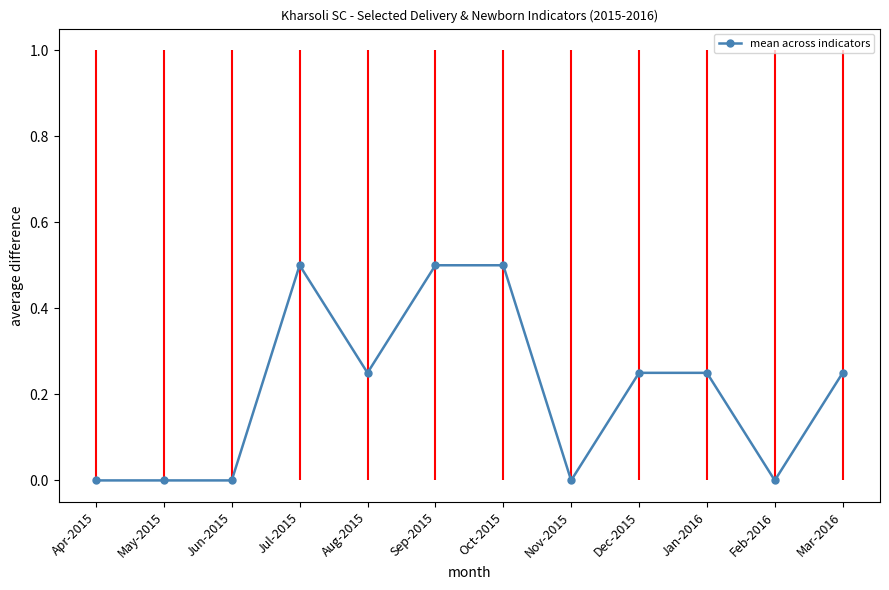

List the labels in order of value, largest first.

Jul-2015, Sep-2015, Oct-2015, Aug-2015, Dec-2015, Jan-2016, Mar-2016, Apr-2015, May-2015, Jun-2015, Nov-2015, Feb-2016